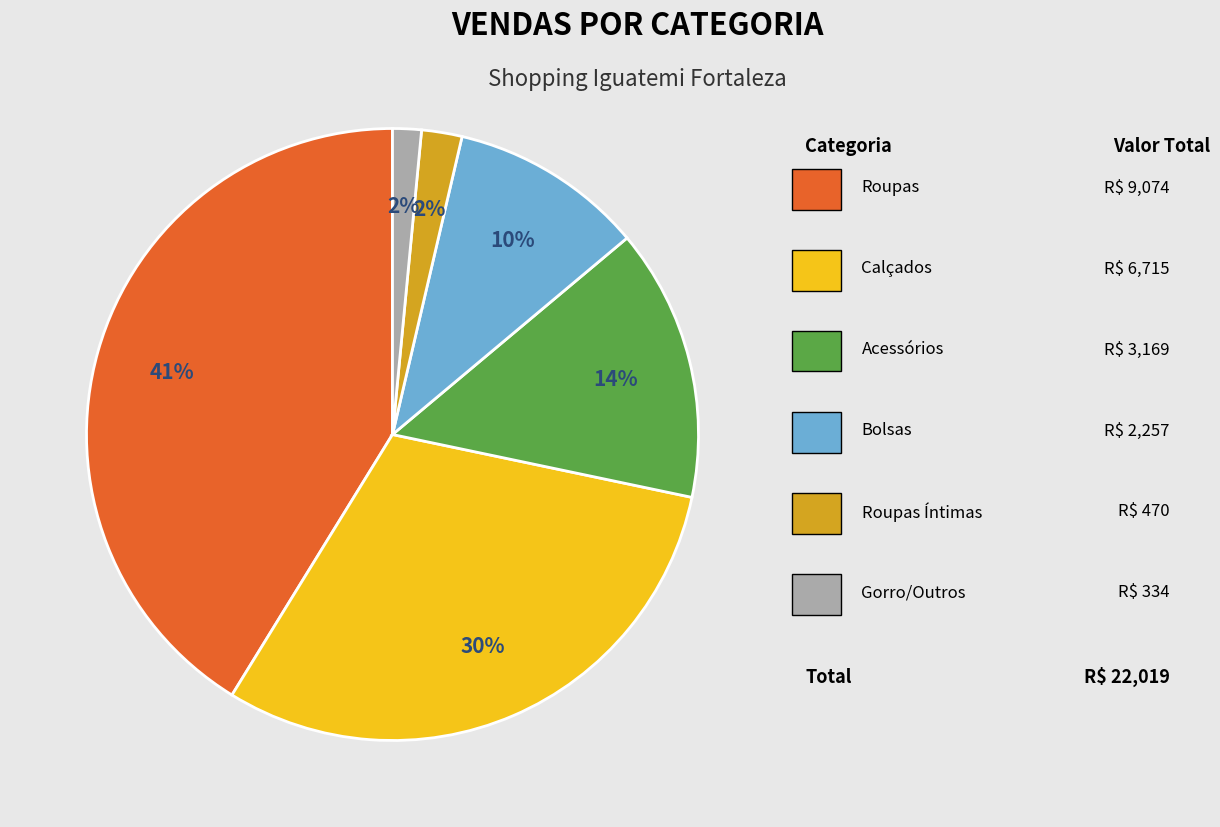

Is there any slice that represents more than half of the pie?

No